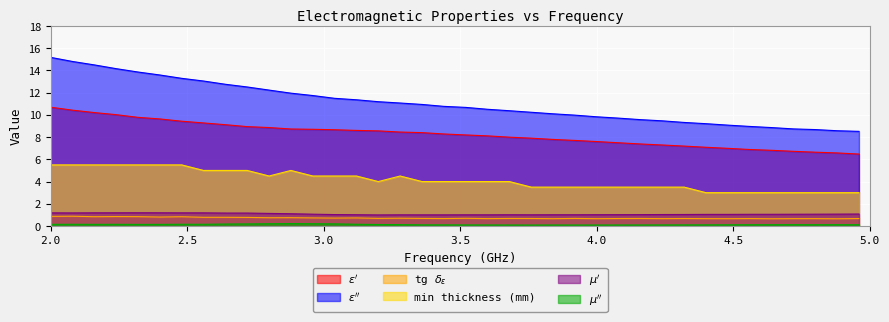

Reading left to right, list all the values displayed in this chart.

ep_prime: 2.0=10.7	2.08=10.4	2.16=10.2	2.24=10.0	2.32=9.8	2.4=9.6	2.48=9.4	2.56=9.3	2.64=9.1	2.72=8.9	2.8=8.9	2.88=8.7	2.96=8.7	3.04=8.7	3.12=8.6	3.2=8.6	3.28=8.5	3.36=8.4	3.44=8.3	3.52=8.2	3.6=8.1	3.68=8.0	3.76=7.9	3.84=7.8	3.92=7.7	4.0=7.6	4.08=7.5	4.16=7.4	4.24=7.3	4.32=7.2	4.4=7.1	4.48=7.0	4.56=6.9	4.64=6.8	4.72=6.7	4.8=6.6	4.88=6.6	4.96=6.5
ep_double_prime: 2.0=15.2	2.08=14.8	2.16=14.5	2.24=14.2	2.32=13.9	2.4=13.6	2.48=13.3	2.56=13.0	2.64=12.8	2.72=12.5	2.8=12.2	2.88=12.0	2.96=11.7	3.04=11.5	3.12=11.4	3.2=11.2	3.28=11.1	3.36=10.9	3.44=10.8	3.52=10.7	3.6=10.5	3.68=10.4	3.76=10.2	3.84=10.1	3.92=10.0	4.0=9.8	4.08=9.7	4.16=9.6	4.24=9.5	4.32=9.3	4.4=9.2	4.48=9.1	4.56=9.0	4.64=8.9	4.72=8.7	4.8=8.7	4.88=8.6	4.96=8.5
mu_prime: 2.0=1.2	2.08=1.2	2.16=1.2	2.24=1.2	2.32=1.2	2.4=1.2	2.48=1.2	2.56=1.2	2.64=1.2	2.72=1.2	2.8=1.1	2.88=1.1	2.96=1.1	3.04=1.0	3.12=1.0	3.2=1.0	3.28=1.0	3.36=1.0	3.44=1.0	3.52=1.0	3.6=1.0	3.68=1.0	3.76=1.0	3.84=1.0	3.92=1.0	4.0=1.0	4.08=1.0	4.16=1.0	4.24=1.0	4.32=1.0	4.4=1.0	4.48=1.0	4.56=1.1	4.64=1.1	4.72=1.1	4.8=1.1	4.88=1.1	4.96=1.1
mu_double_prime: 2.0=0.1	2.08=0.2	2.16=0.1	2.24=0.2	2.32=0.1	2.4=0.1	2.48=0.2	2.56=0.2	2.64=0.2	2.72=0.2	2.8=0.2	2.88=0.2	2.96=0.2	3.04=0.2	3.12=0.2	3.2=0.1	3.28=0.1	3.36=0.1	3.44=0.1	3.52=0.1	3.6=0.1	3.68=0.1	3.76=0.1	3.84=0.1	3.92=0.1	4.0=0.1	4.08=0.1	4.16=0.1	4.24=0.1	4.32=0.1	4.4=0.1	4.48=0.1	4.56=0.1	4.64=0.1	4.72=0.1	4.8=0.1	4.88=0.1	4.96=0.1
tg_delta_e: 2.0=0.9	2.08=0.9	2.16=0.8	2.24=0.8	2.32=0.8	2.4=0.8	2.48=0.8	2.56=0.8	2.64=0.8	2.72=0.8	2.8=0.7	2.88=0.7	2.96=0.7	3.04=0.7	3.12=0.7	3.2=0.7	3.28=0.7	3.36=0.7	3.44=0.7	3.52=0.7	3.6=0.7	3.68=0.7	3.76=0.7	3.84=0.7	3.92=0.7	4.0=0.7	4.08=0.7	4.16=0.7	4.24=0.7	4.32=0.7	4.4=0.7	4.48=0.7	4.56=0.7	4.64=0.7	4.72=0.7	4.8=0.7	4.88=0.7	4.96=0.7
min_thickness: 2.0=5.5	2.08=5.5	2.16=5.5	2.24=5.5	2.32=5.5	2.4=5.5	2.48=5.5	2.56=5.0	2.64=5.0	2.72=5.0	2.8=4.5	2.88=5.0	2.96=4.5	3.04=4.5	3.12=4.5	3.2=4.0	3.28=4.5	3.36=4.0	3.44=4.0	3.52=4.0	3.6=4.0	3.68=4.0	3.76=3.5	3.84=3.5	3.92=3.5	4.0=3.5	4.08=3.5	4.16=3.5	4.24=3.5	4.32=3.5	4.4=3.0	4.48=3.0	4.56=3.0	4.64=3.0	4.72=3.0	4.8=3.0	4.88=3.0	4.96=3.0